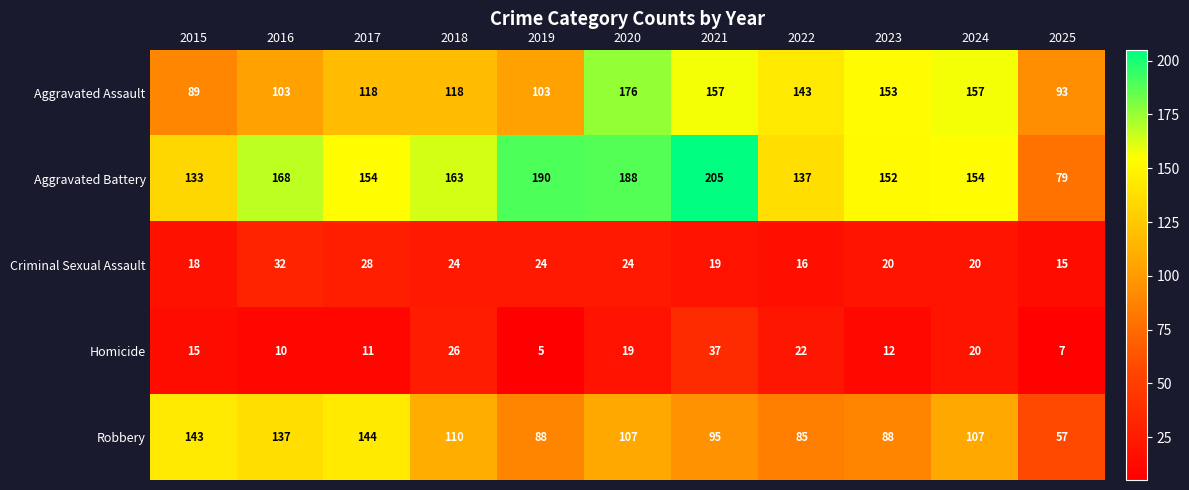

Rank the series by their maximum value, from lowest to highest.

Criminal Sexual Assault, Homicide, Robbery, Aggravated Assault, Aggravated Battery